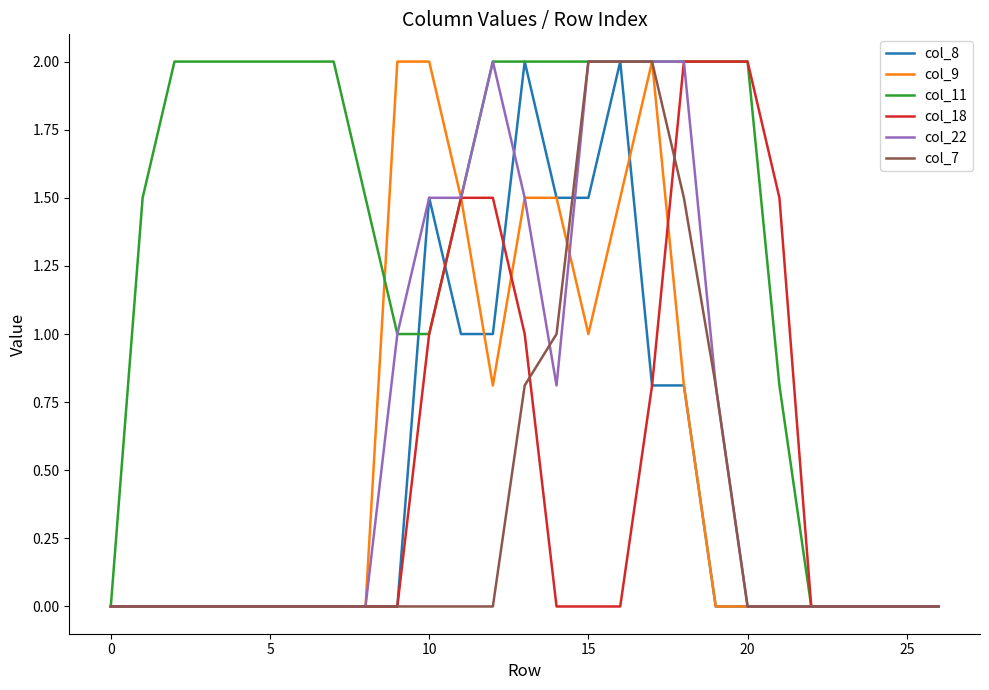

What is the maximum value for col_7?

2.0